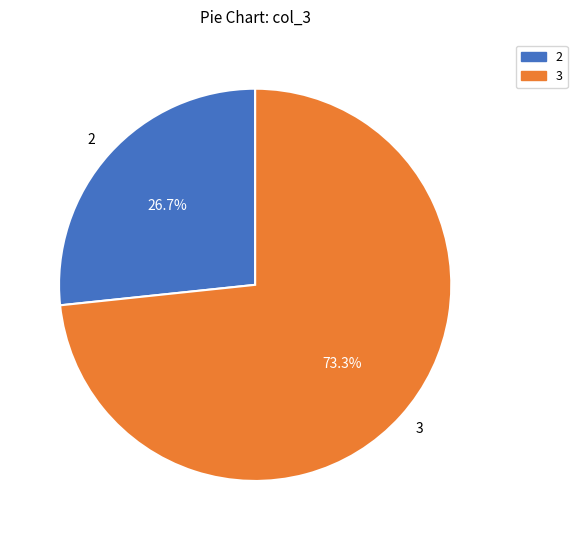

To the nearest percent, what is the average slice percentage?

50%